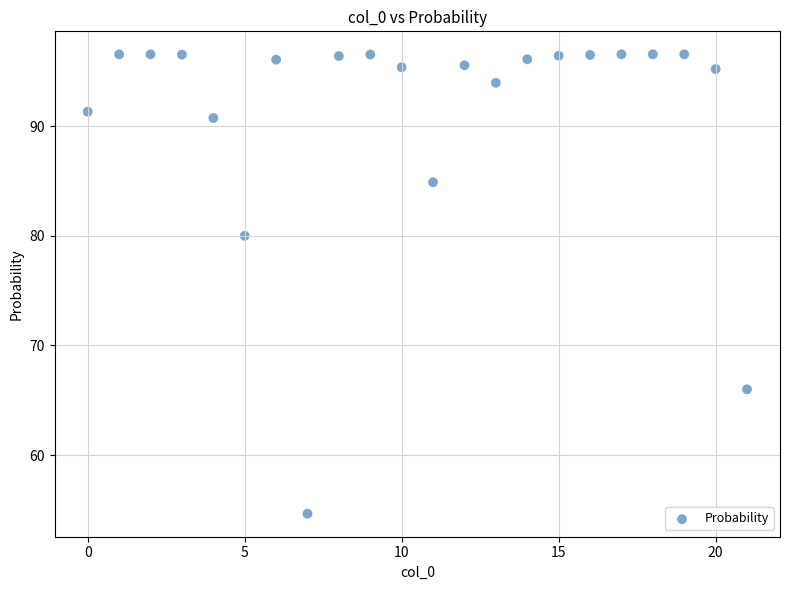

What Y value in the scatter plot is closest to 75?

80.0